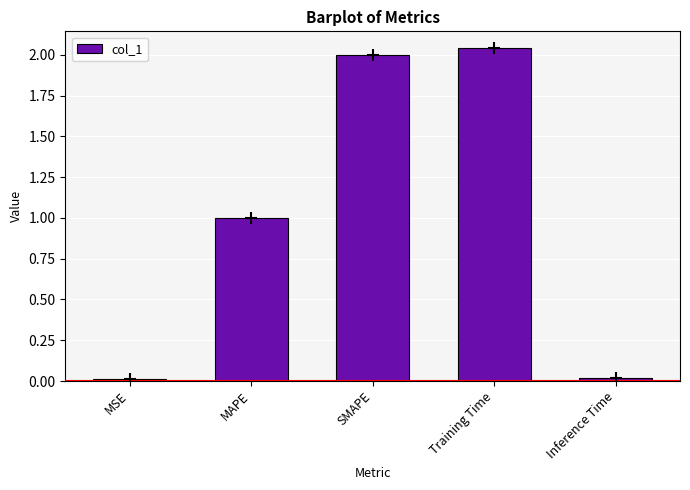

Between MAPE and MSE, which is larger?

MAPE